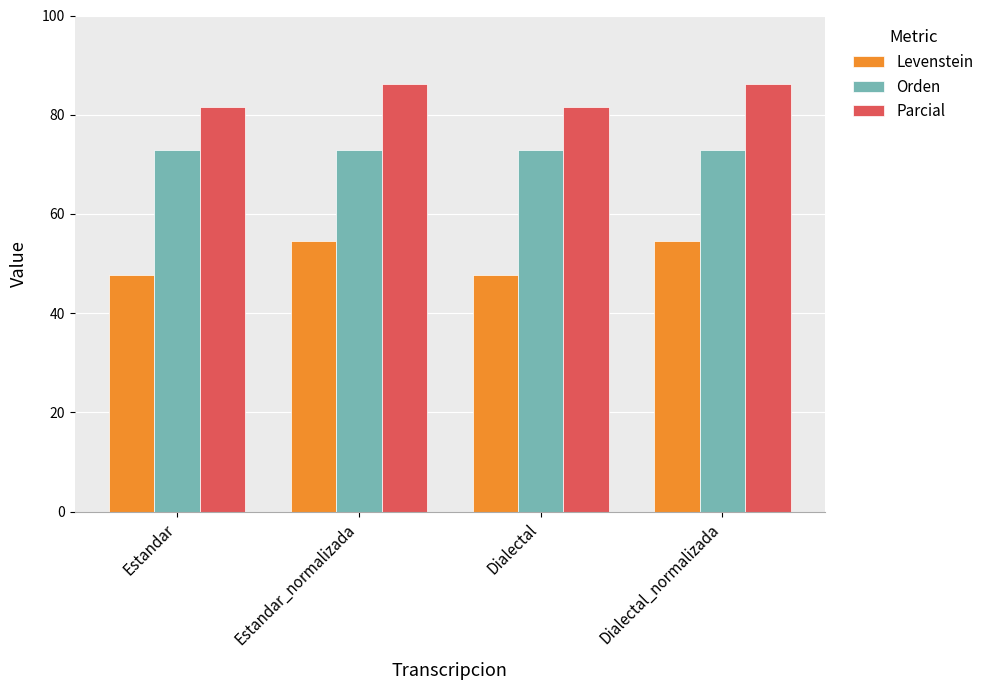

What are all the series names shown in the legend?

Levenstein, Orden, Parcial